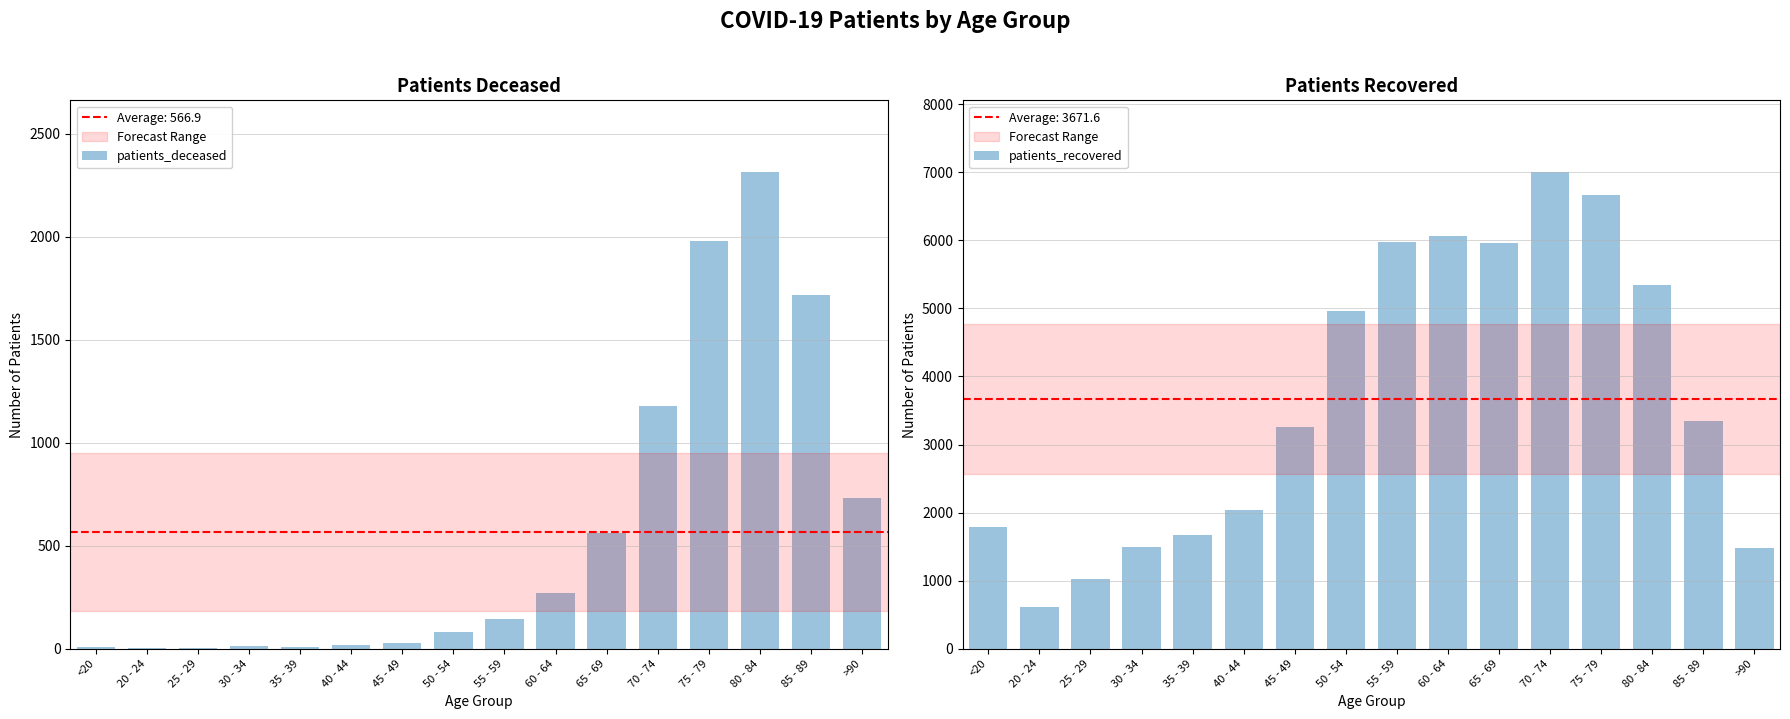

Which category has the lowest value across all series?

25 - 29